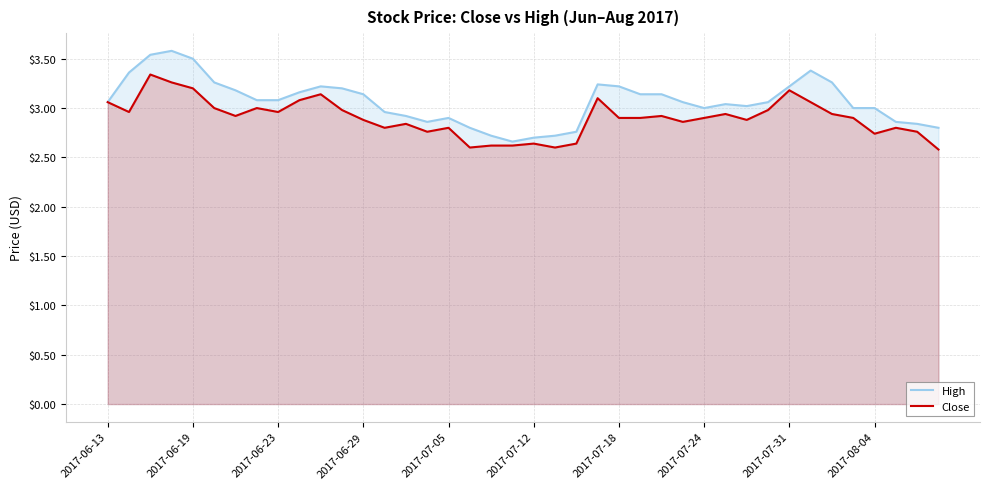

What is the difference between the High values at 34 and 17?

0.5